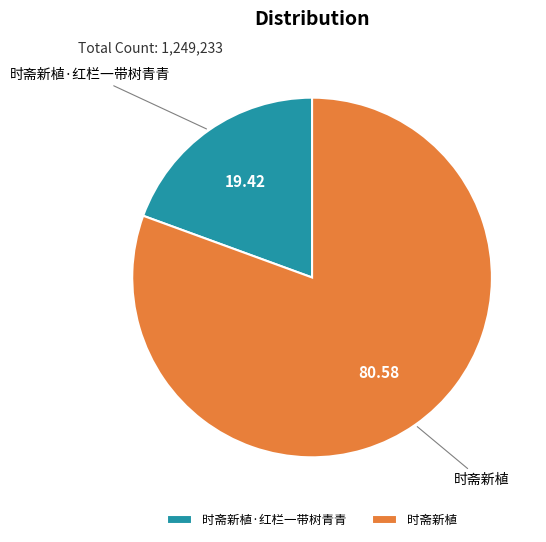

Between 时斋新植 and 时斋新植·红栏一带树青青, which is larger?

时斋新植